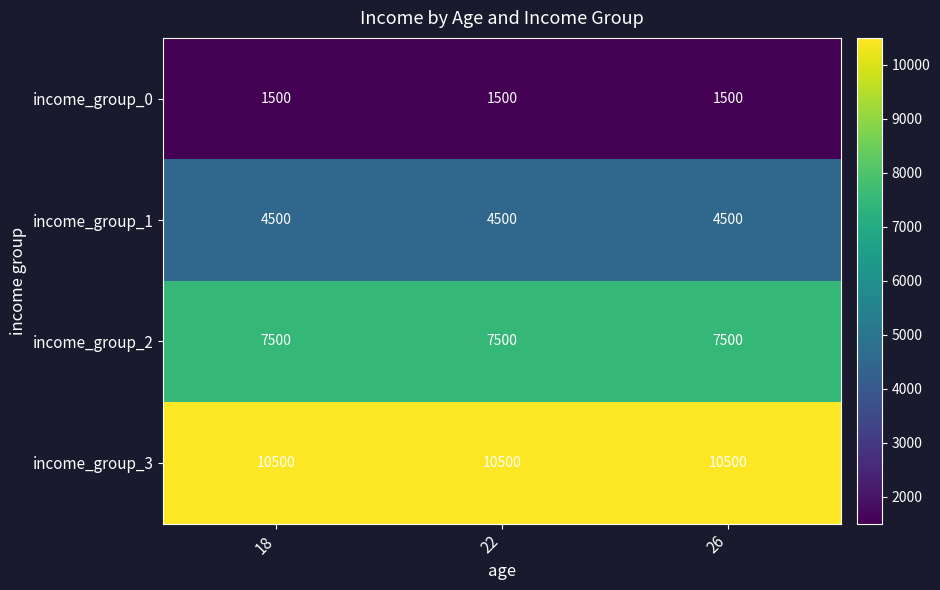

What is the greatest value displayed?

10500